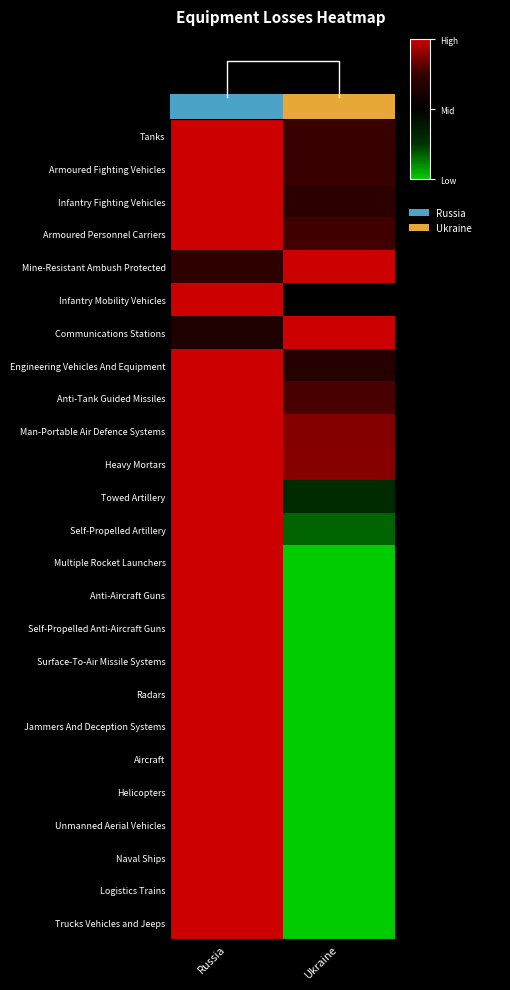

Which has a higher value, Russia or Ukraine?

Russia